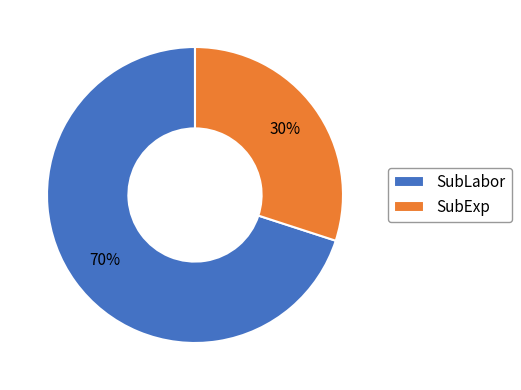

Which slice is the largest?

SubLabor